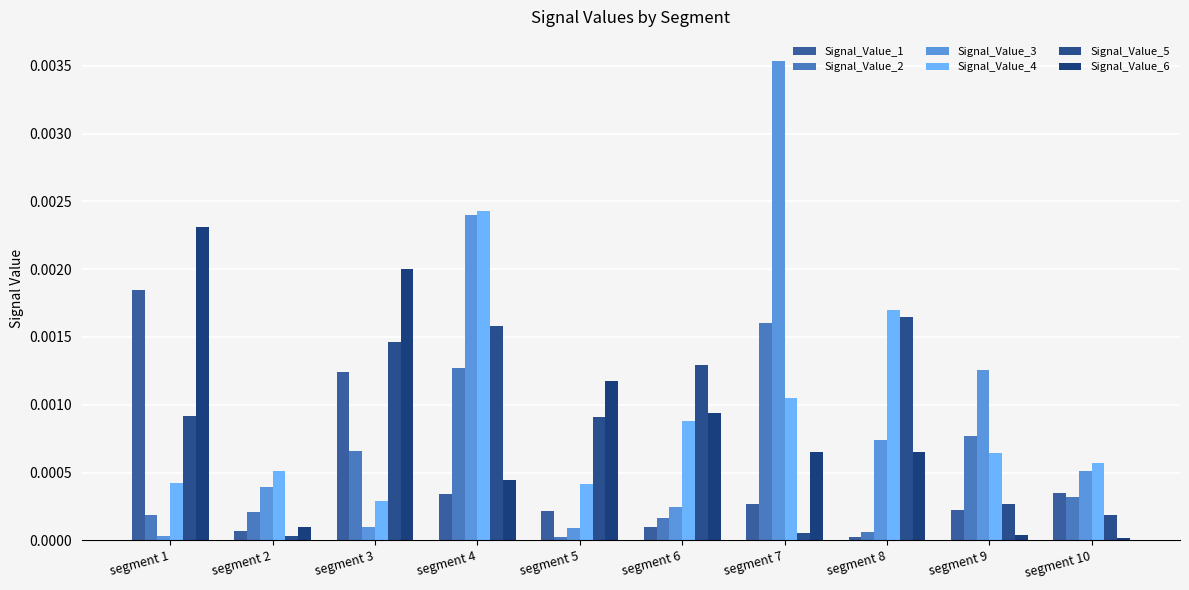

Which category has the lowest value in the Signal_Value_1 series?

segment 8